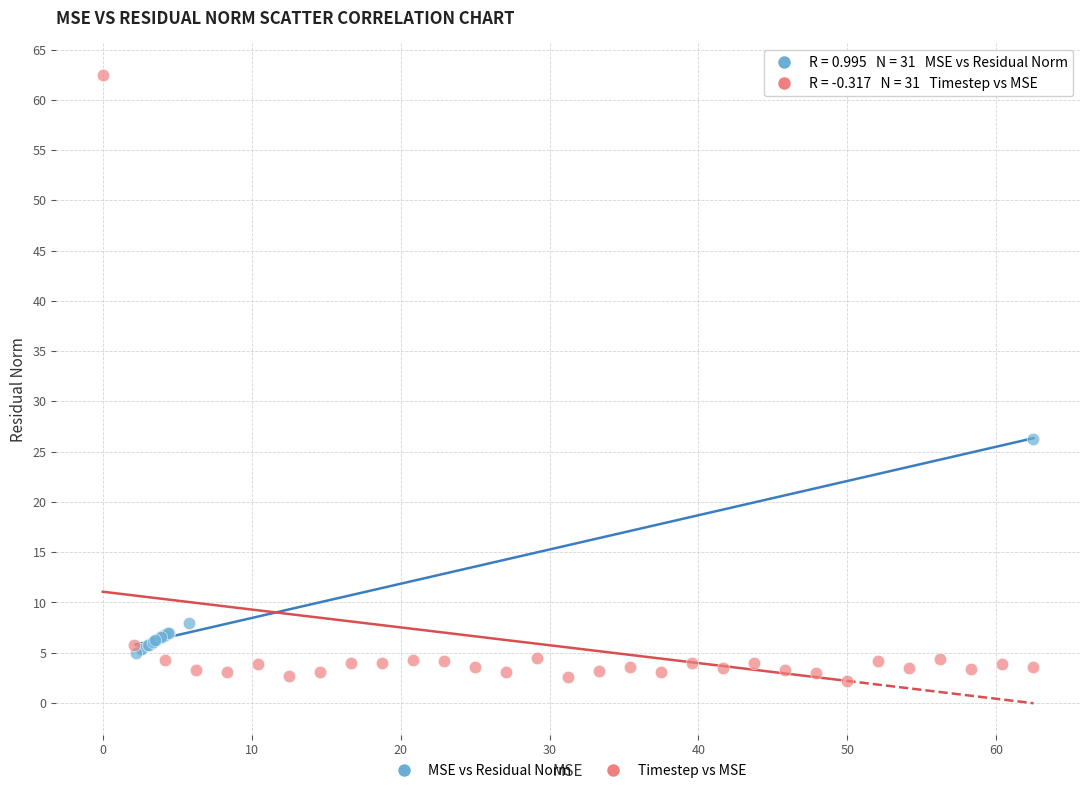

Which series has the widest spread of Y values?

Timestep vs MSE